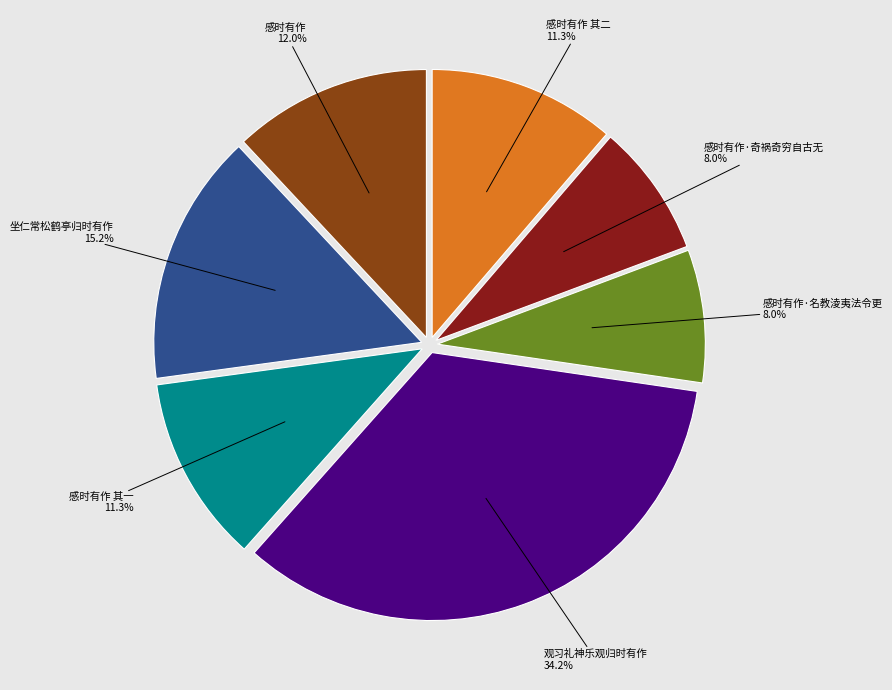

Is there a majority slice in this chart?

No